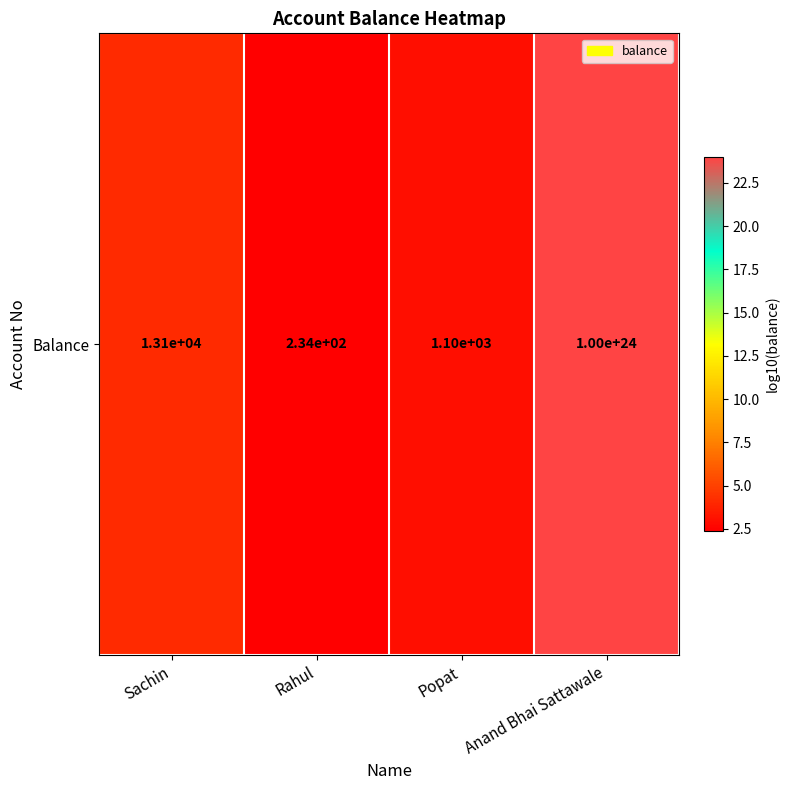

At which label does the data first exceed 4?

Sachin